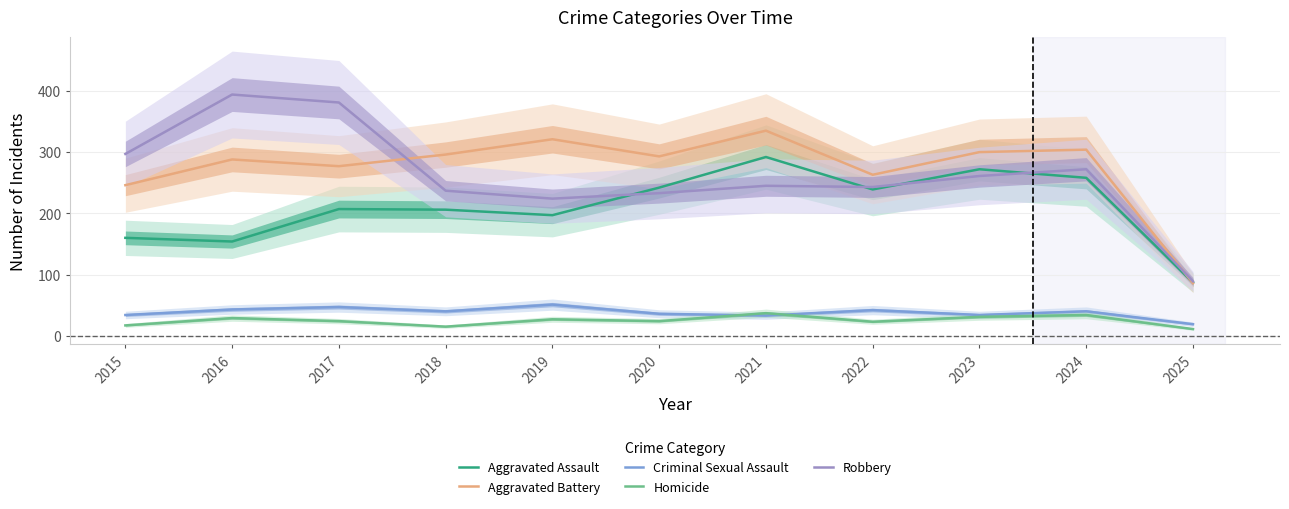

What is the minimum value shown in the chart?

11